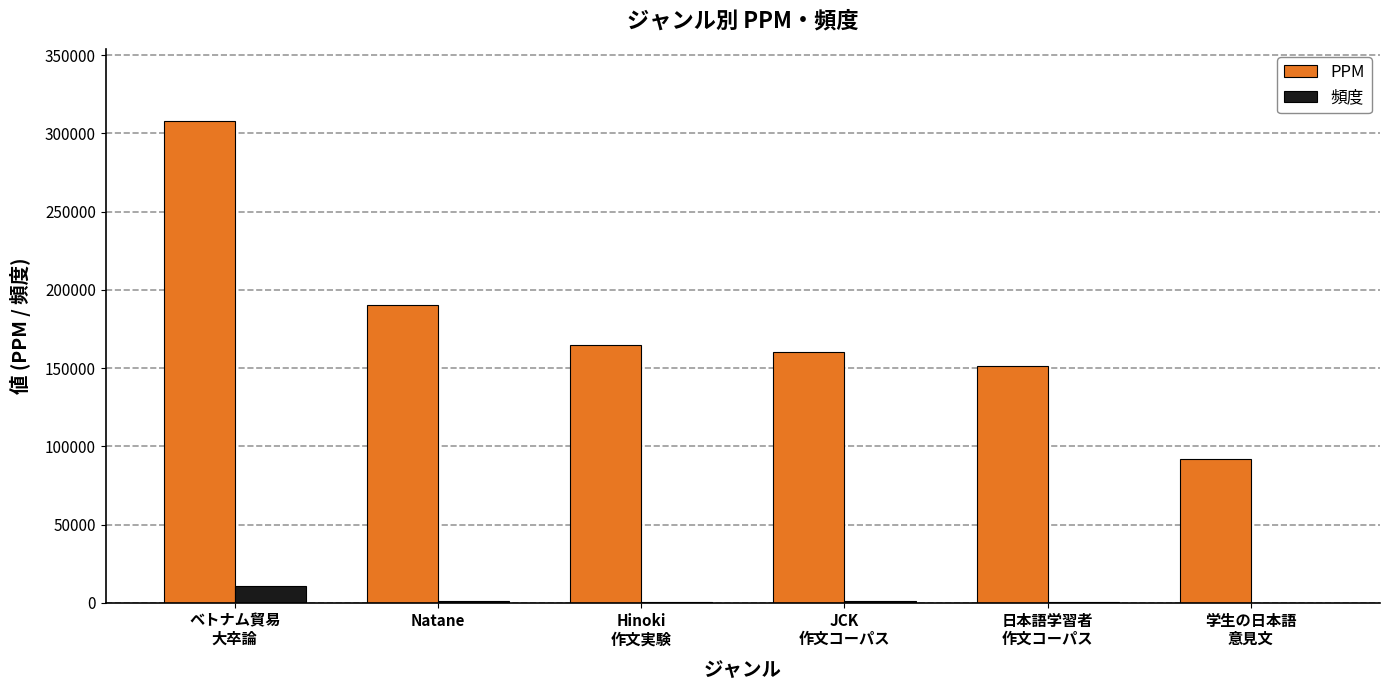

Which series has the largest total across all categories?

PPM